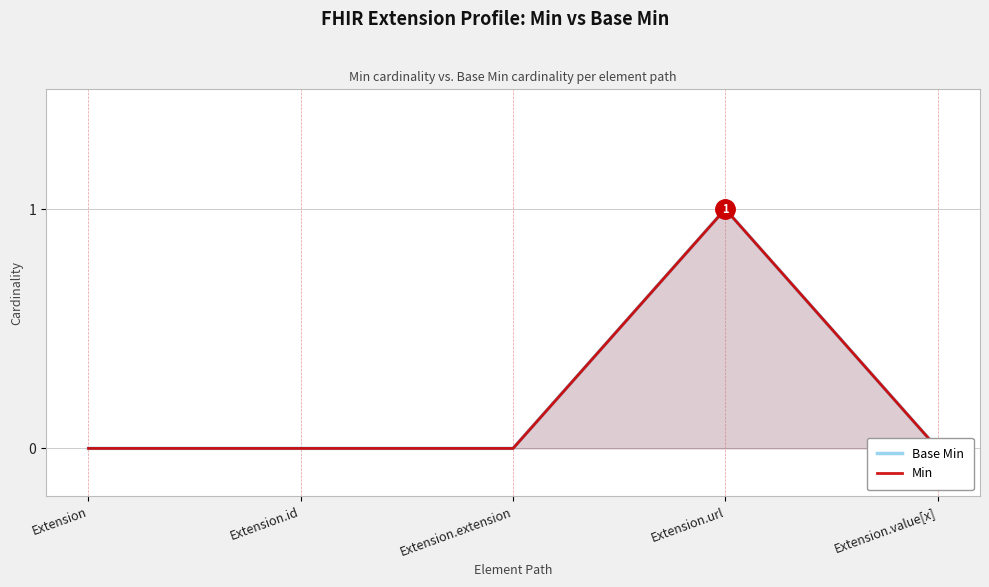

Between Extension.value[x] and Extension.url, which is larger?

Extension.url